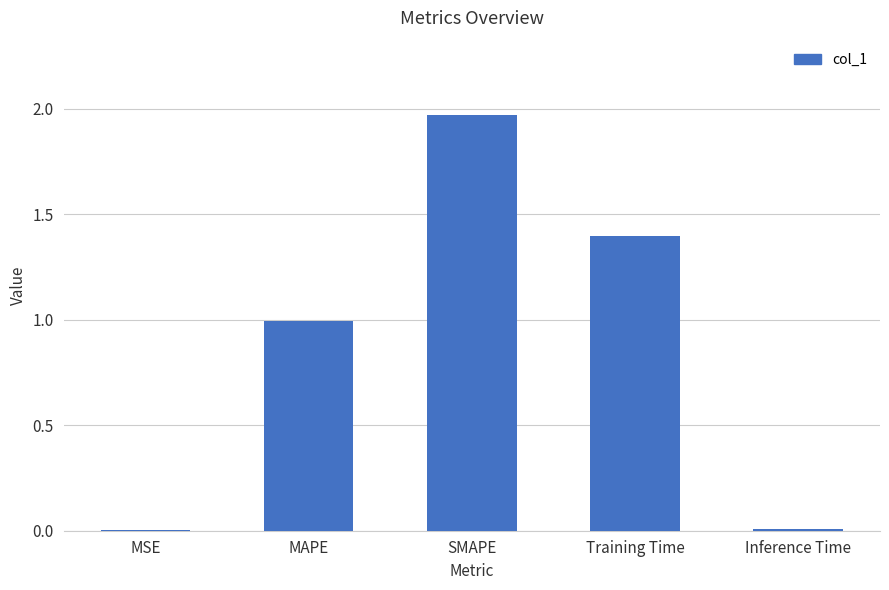

What is the change in value from Training Time to Inference Time?

-1.4